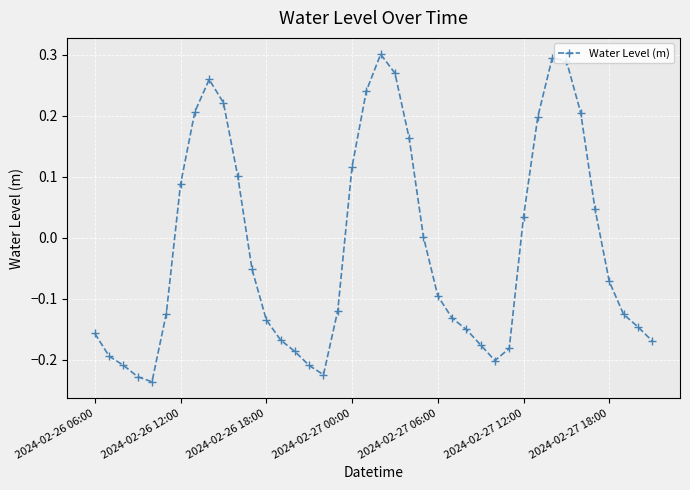

What is the difference between the maximum and minimum values?

0.5